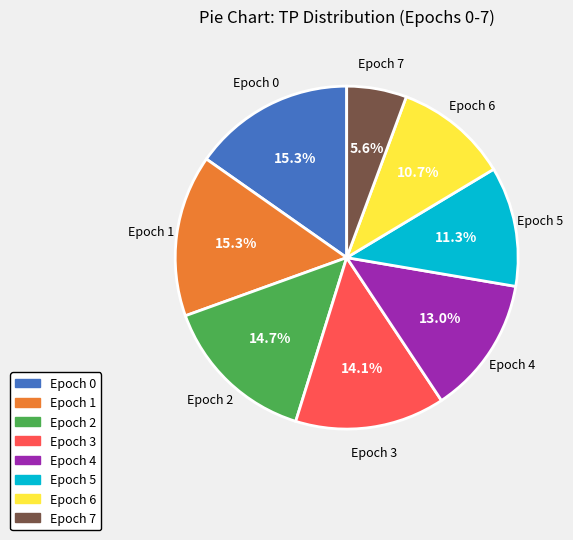

Count the number of slices in the pie.

8